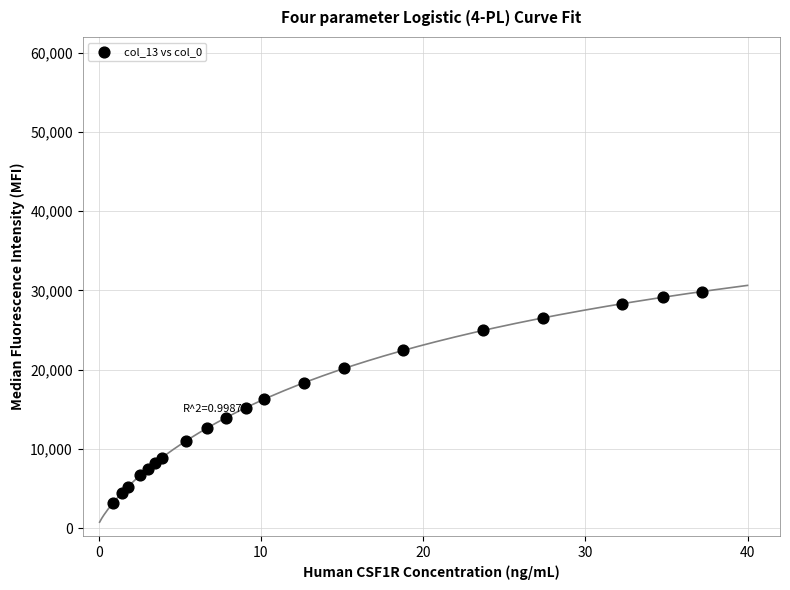

What is the range of Y values (max minus min)?

26740.1